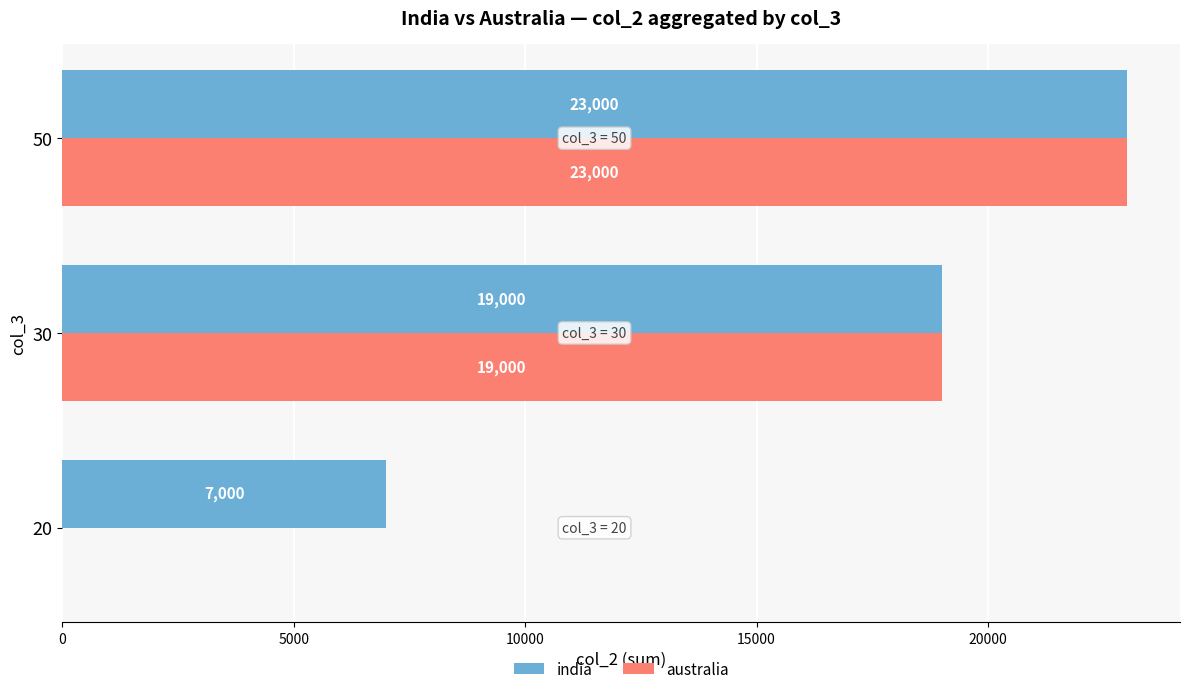

At which label is australia closest to 11500?

30